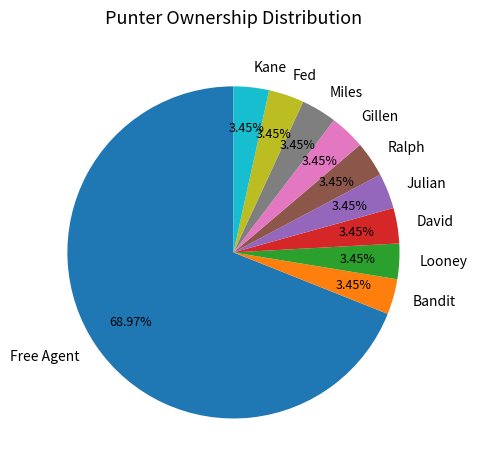

What portion of the pie excludes David?

96.6%